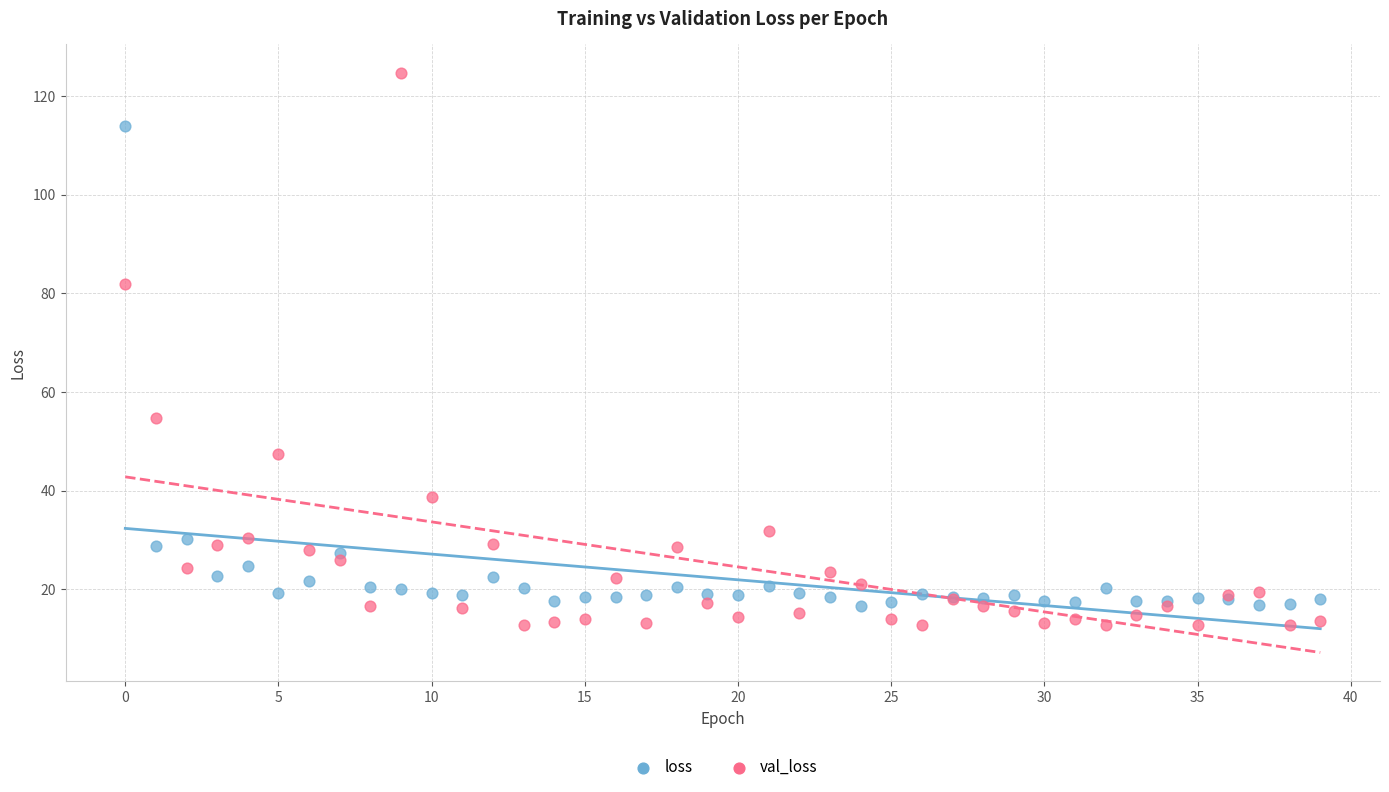

Which series has the largest Y range (max minus min)?

val_loss